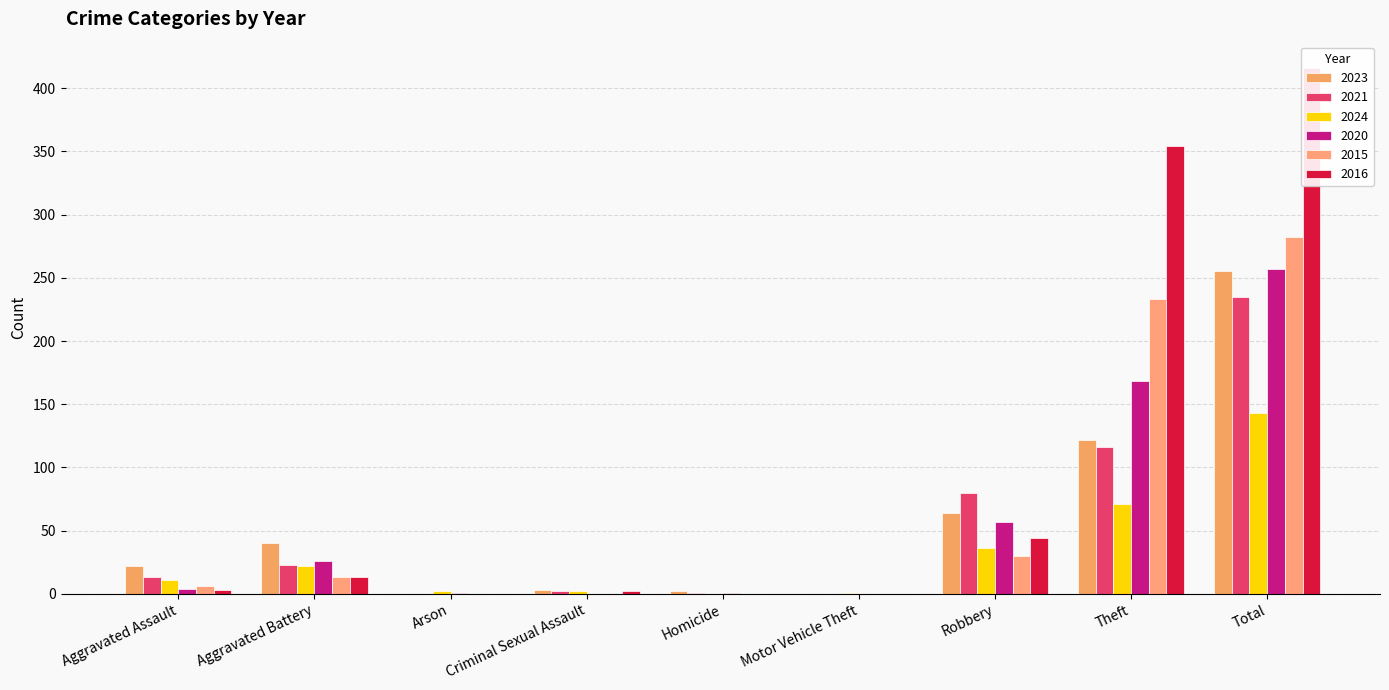

At which label does 2023 first exceed 22?

Aggravated Battery